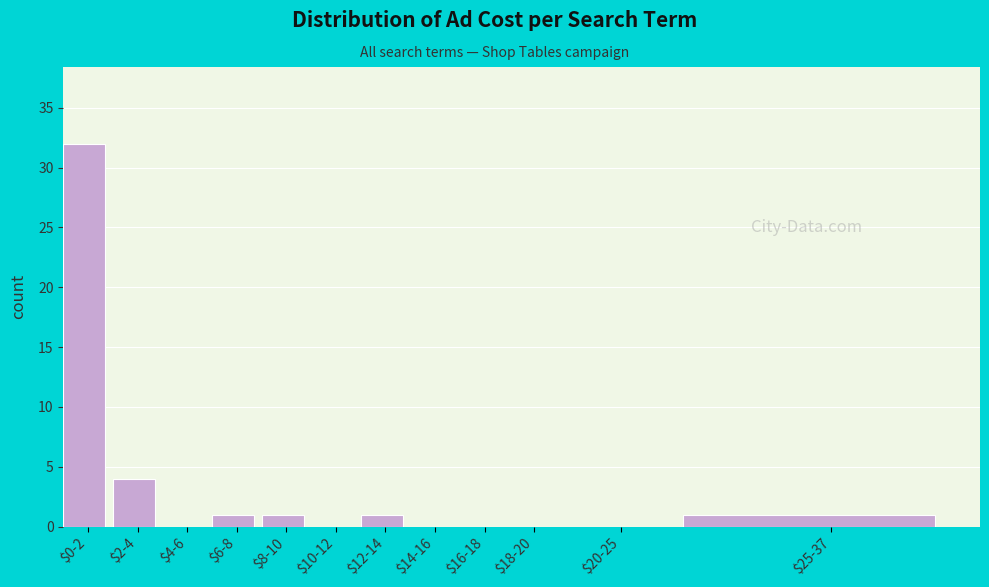

What is the sum of all values?

40